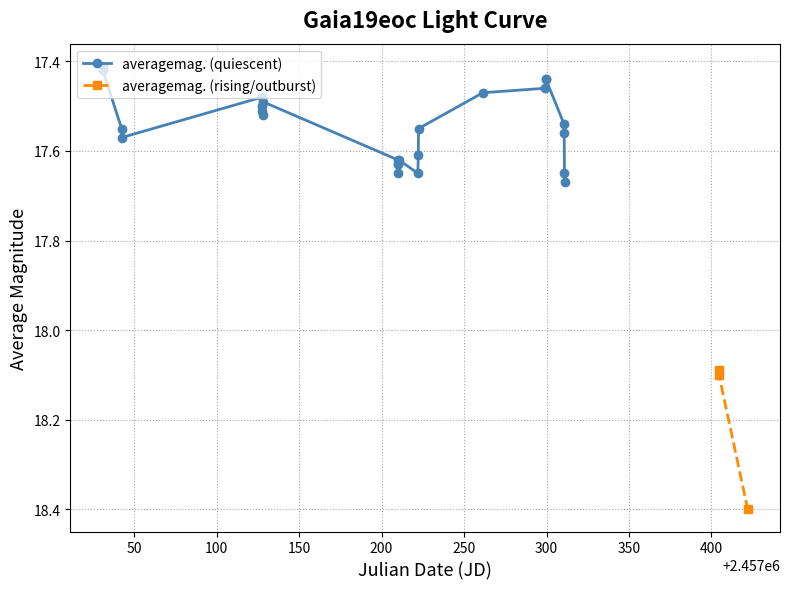

At which category is the sum across all series the highest?

11